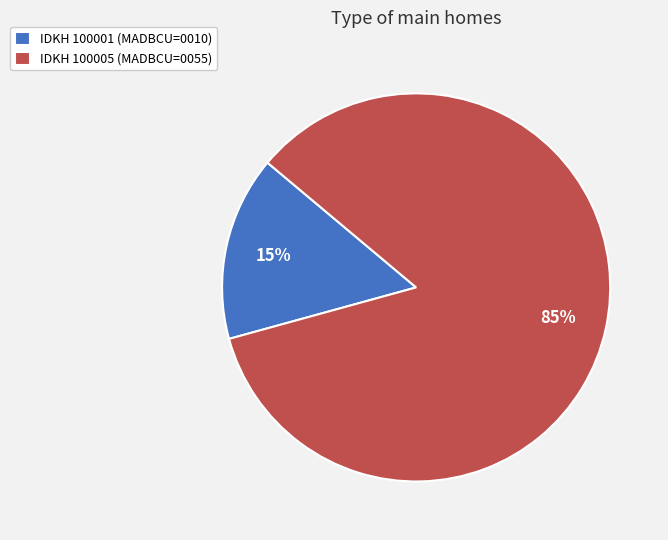

Is the sum of IDKH 100005 (MADBCU=0055) and IDKH 100001 (MADBCU=0010) greater than half?

Yes